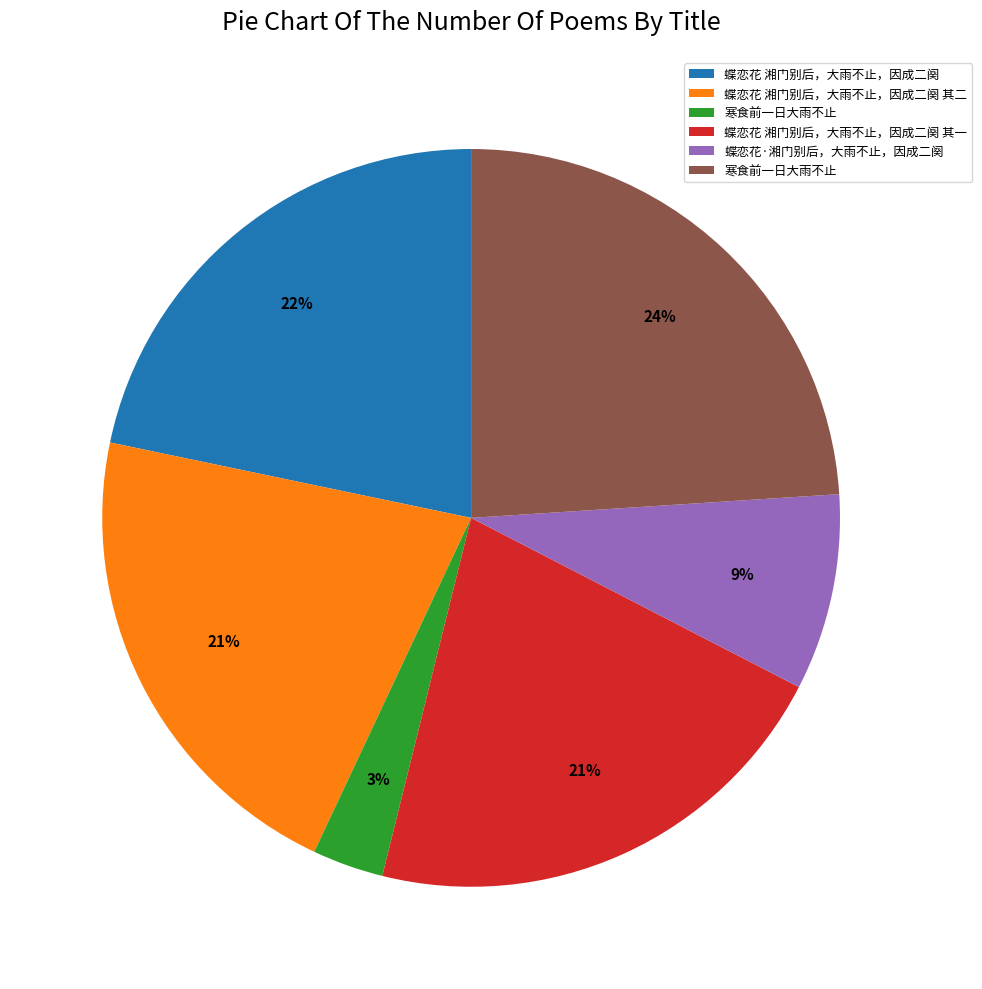

Is there a majority slice in this chart?

No